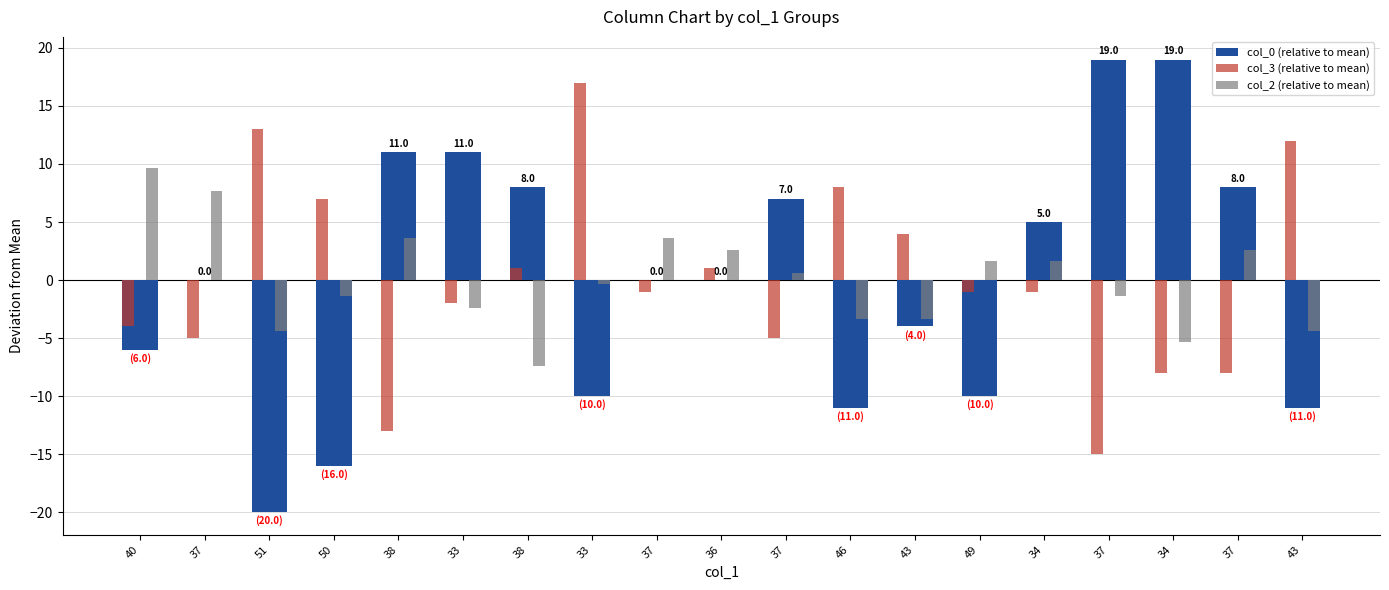

Which category has the highest value in the col_0 (relative to mean) series?

37